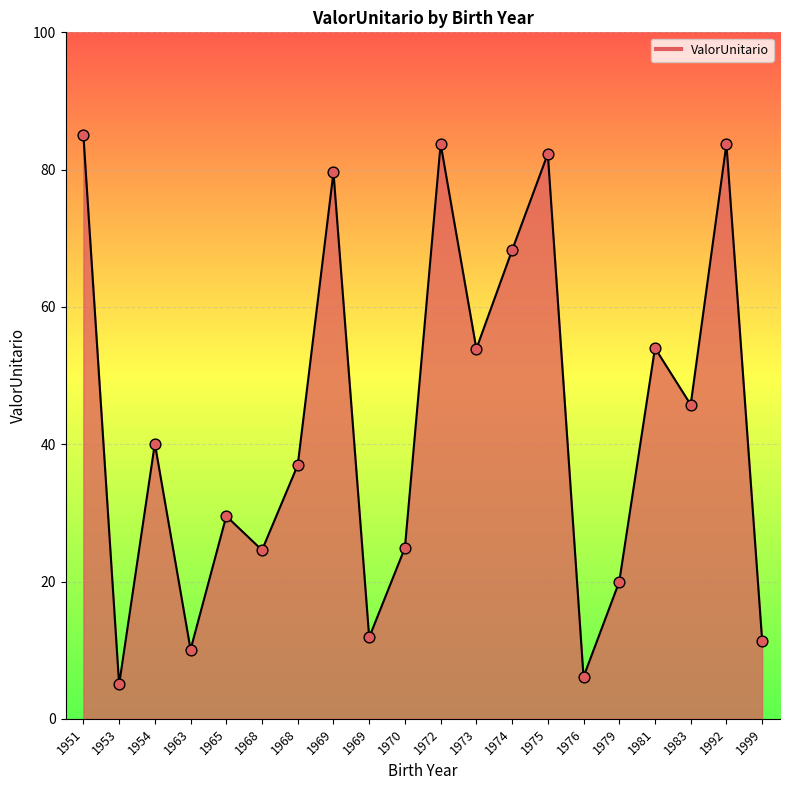

Approximately how many times larger is the value at 1968 compared to 1975?

0.4